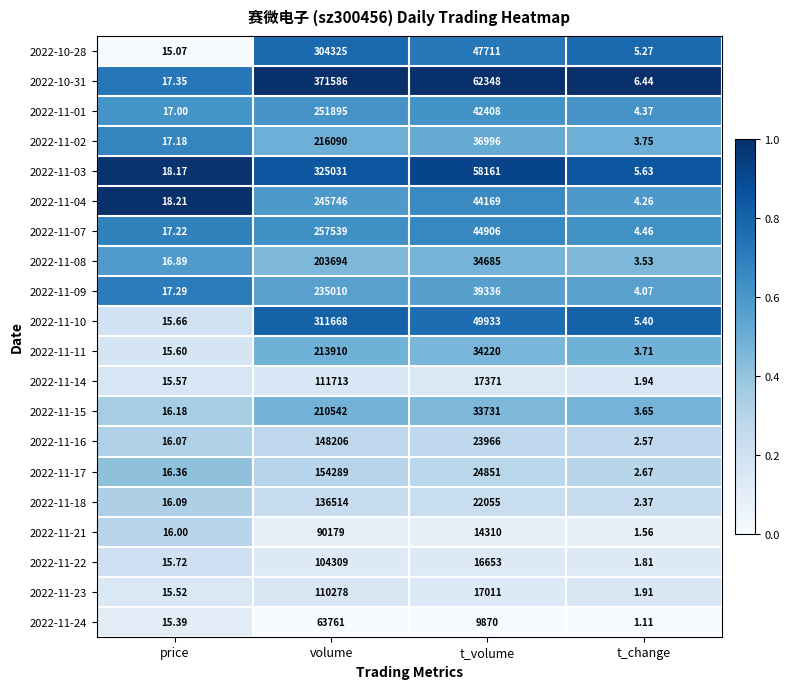

Where is 2022-11-23 nearest to the value 55139?

t_volume